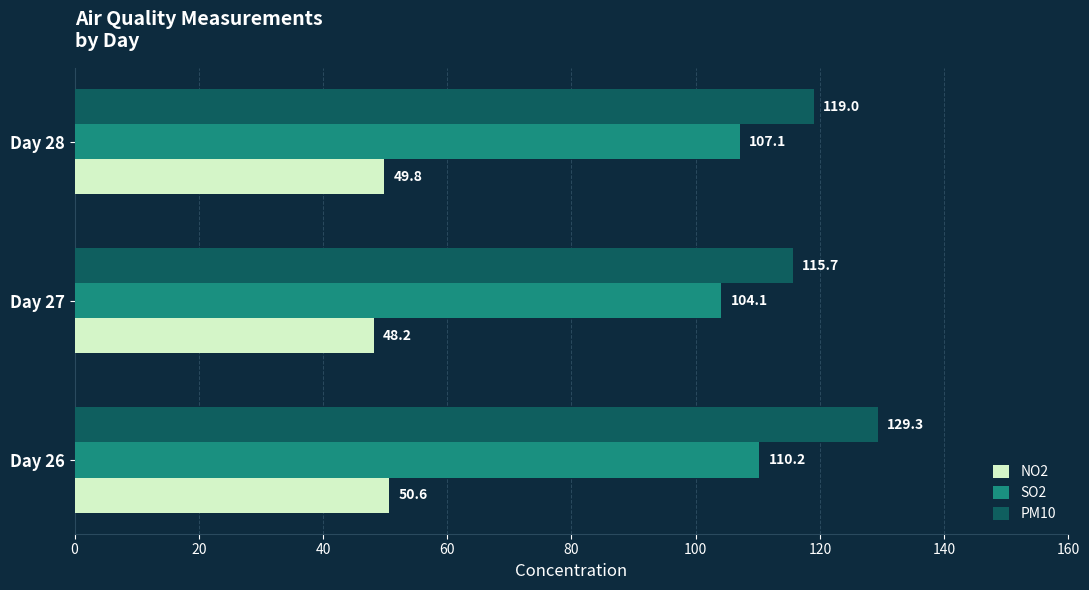

Which category has the highest value across all series?

Day 26